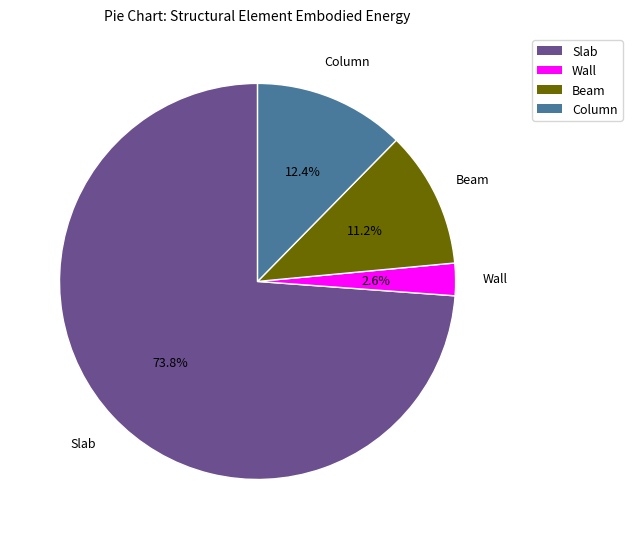

What is the smallest slice in the pie chart?

Wall